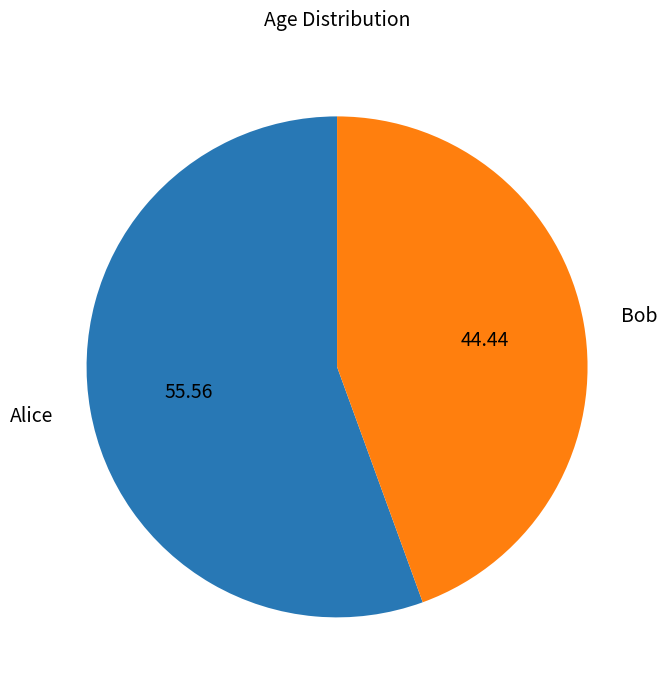

What is the ratio of the value at Bob to the value at Alice?

0.8